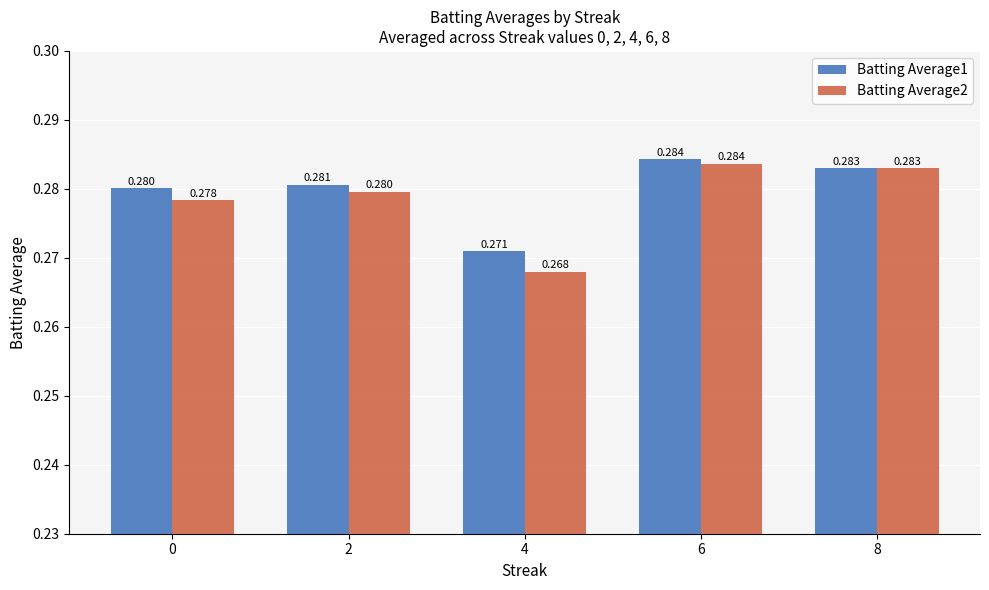

Is the value of Batting Average2 at 4 greater than the value of Batting Average1 at 0?

No